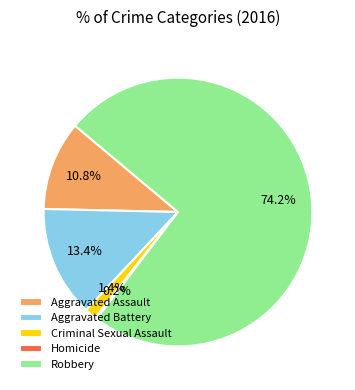

What is the largest slice in the pie chart?

Robbery